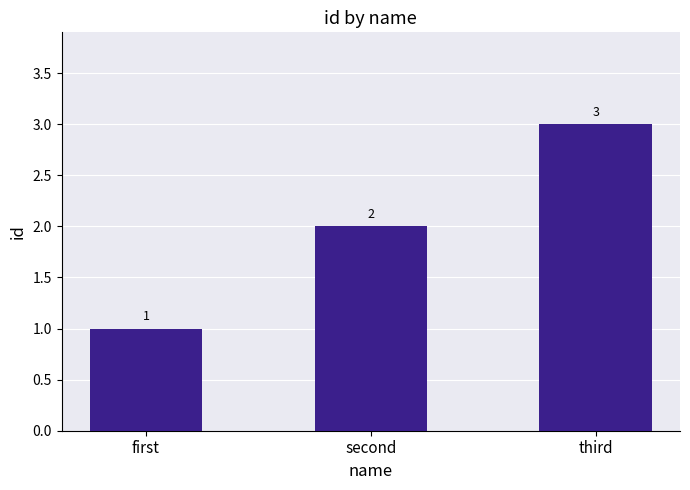

The value at second is 2. True or false?

True